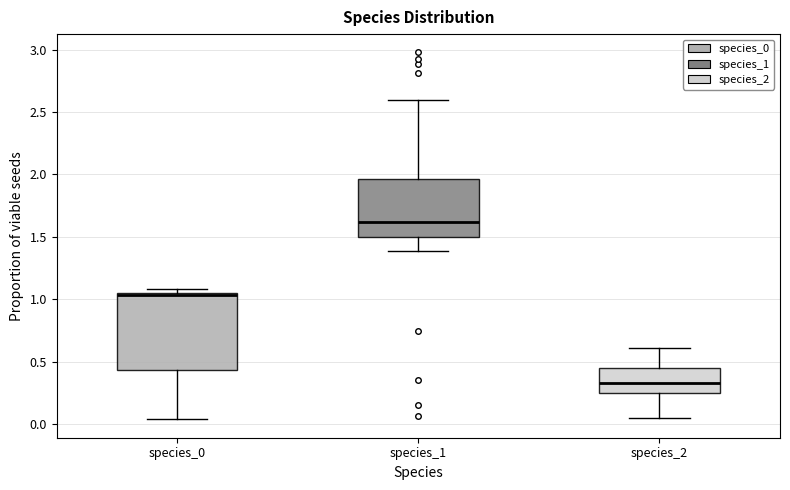

Reading left to right, read every box against the y-axis: the position of its median line, the range the box covers, and the ends of its whiskers. The values are not printed on the chart, so give them approximately, as read against the axis.

species_0: median 1.05 (drawn on the box's upper edge), box 0.45 to 1.05, whiskers 0.05 to 1.10
species_1: median 1.60, box 1.50 to 1.95, whiskers 1.40 to 2.60
species_2: median 0.35, box 0.25 to 0.45, whiskers 0.05 to 0.60